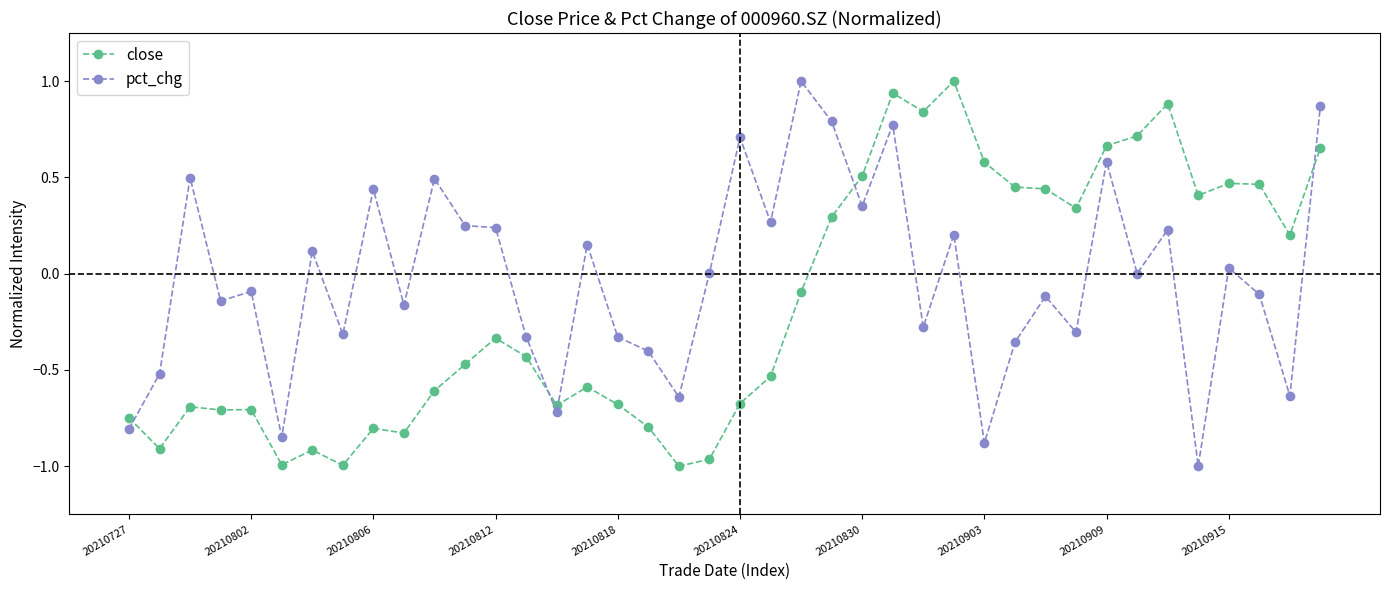

True or false: close and pct_chg intersect in this chart.

True